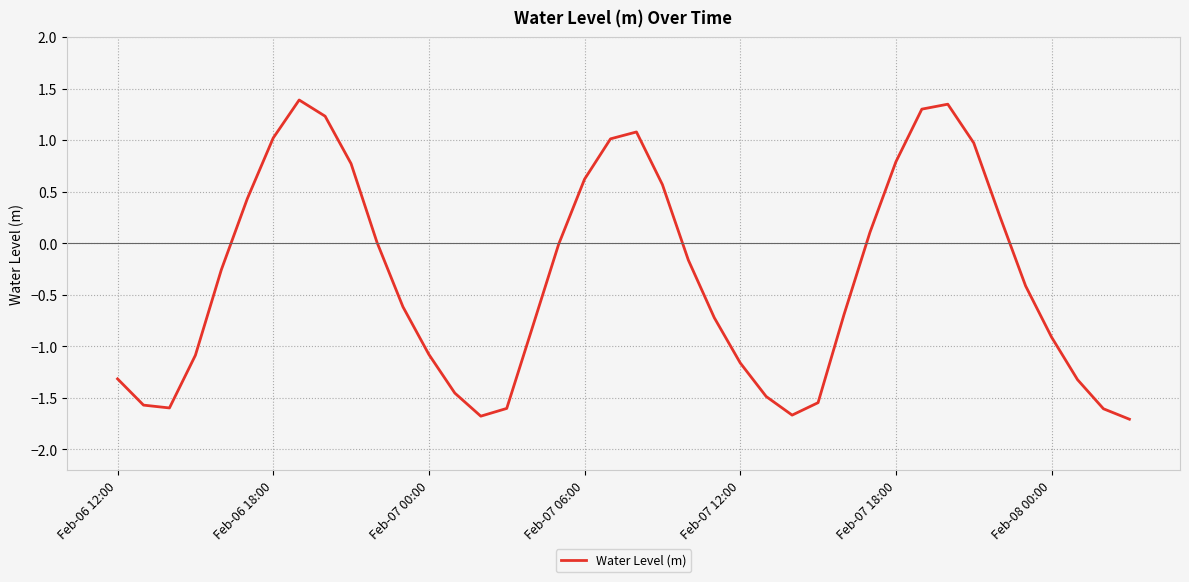

What is the sum of all values?

-13.5